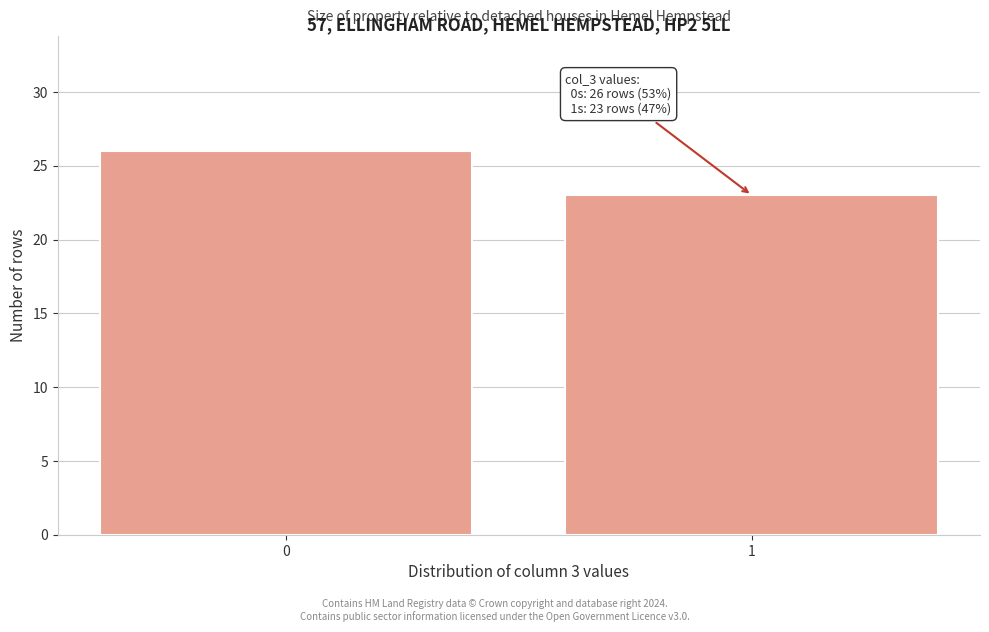

Reading left to right, what are all the values shown in this chart?

0=26	1=23